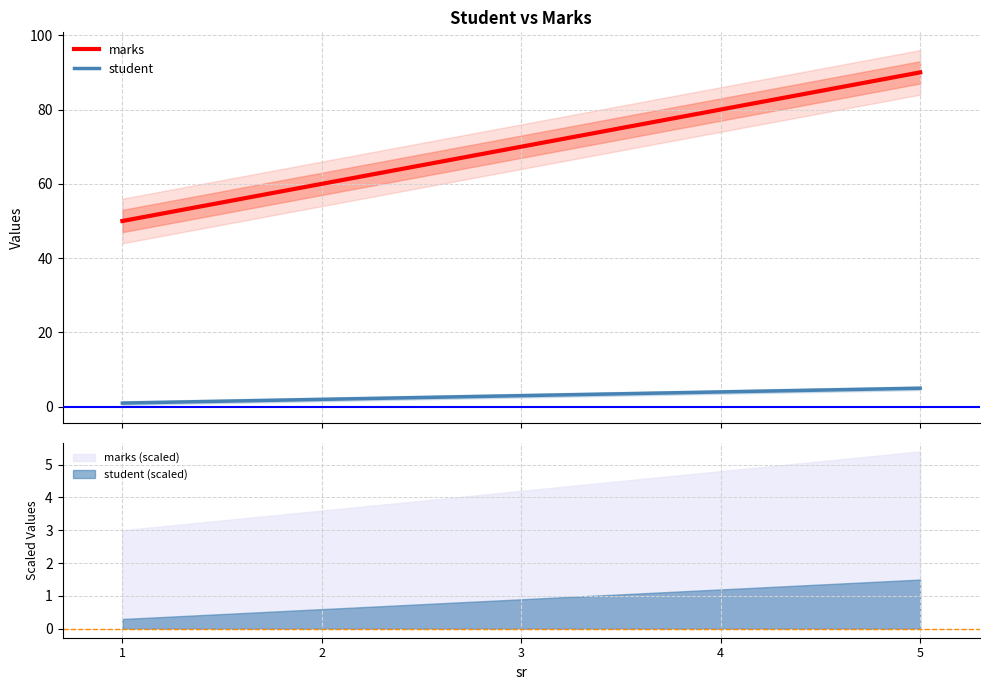

How many data points in marks are above 70?

2